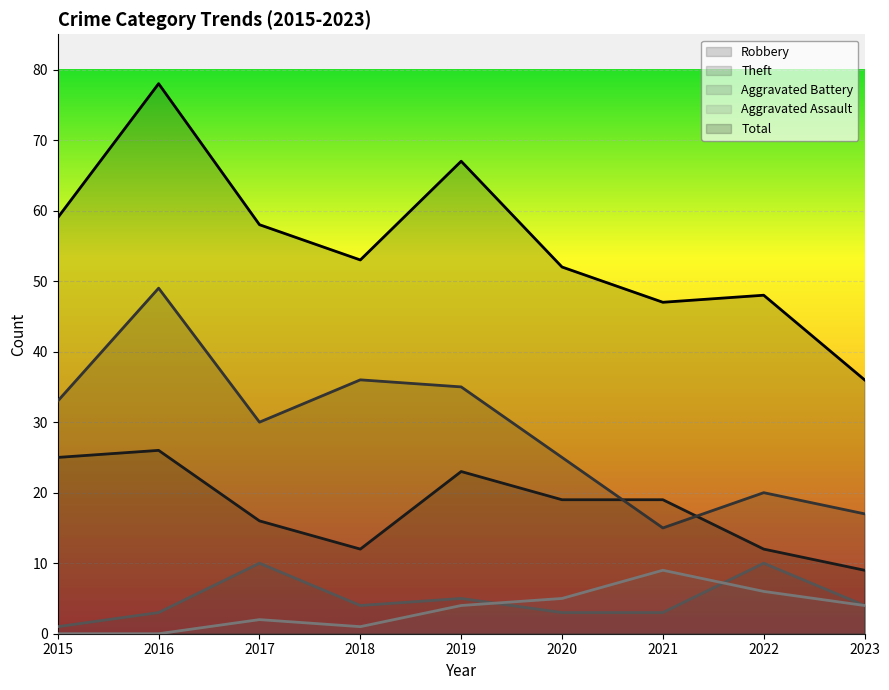

How many categories are shown in the chart?

9